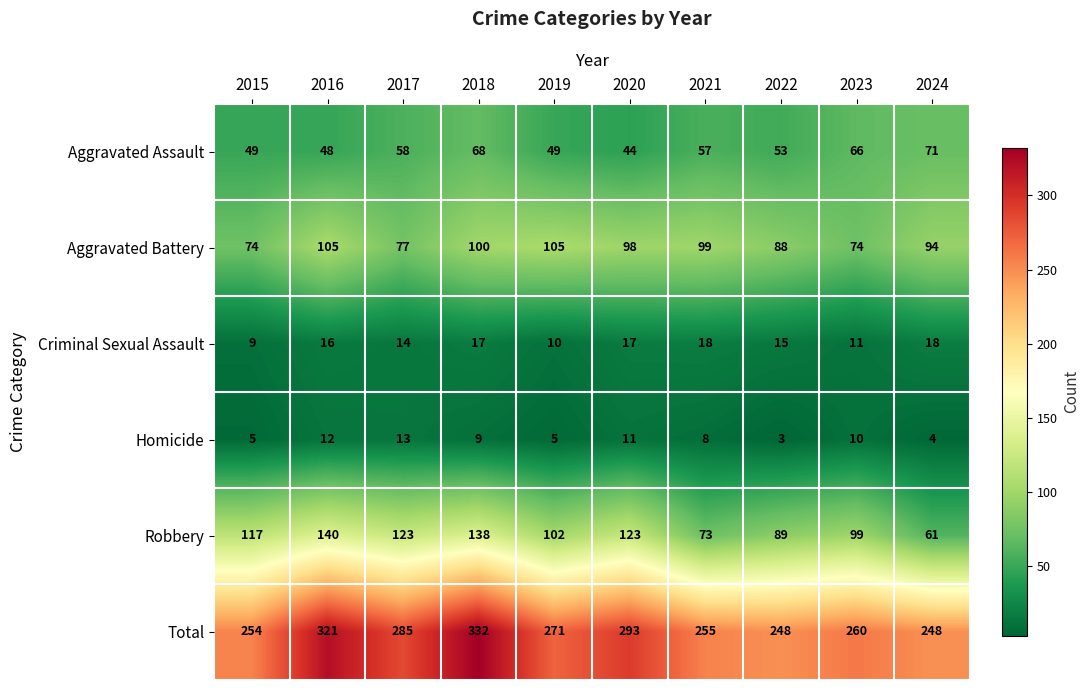

The Aggravated Assault series shows 53 at 2022. True or false?

True